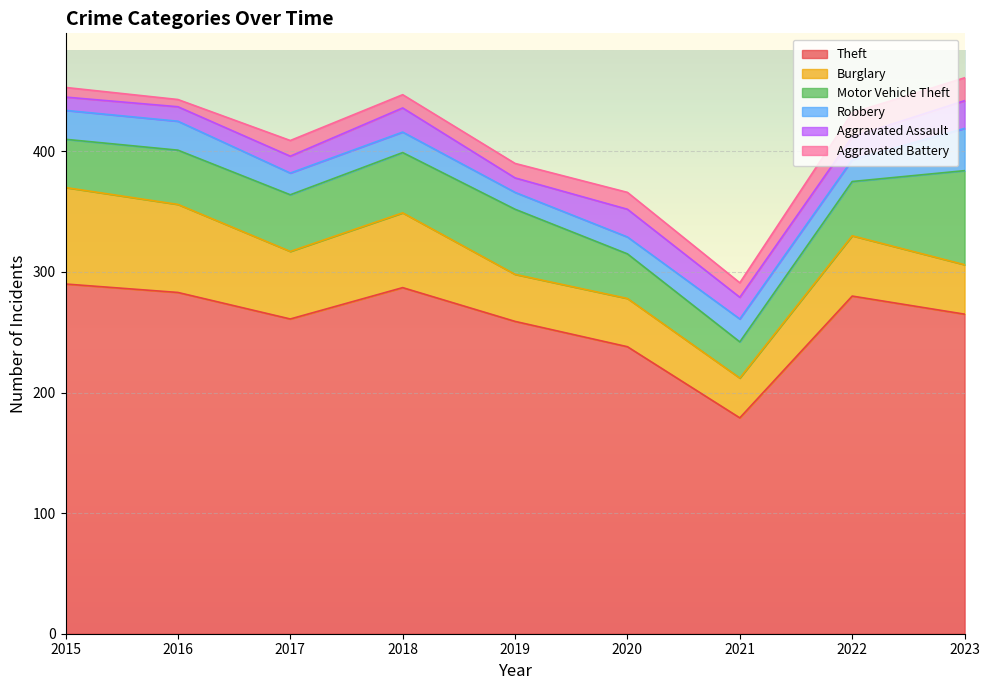

Is it true that Robbery equals 13 at 2016?

False